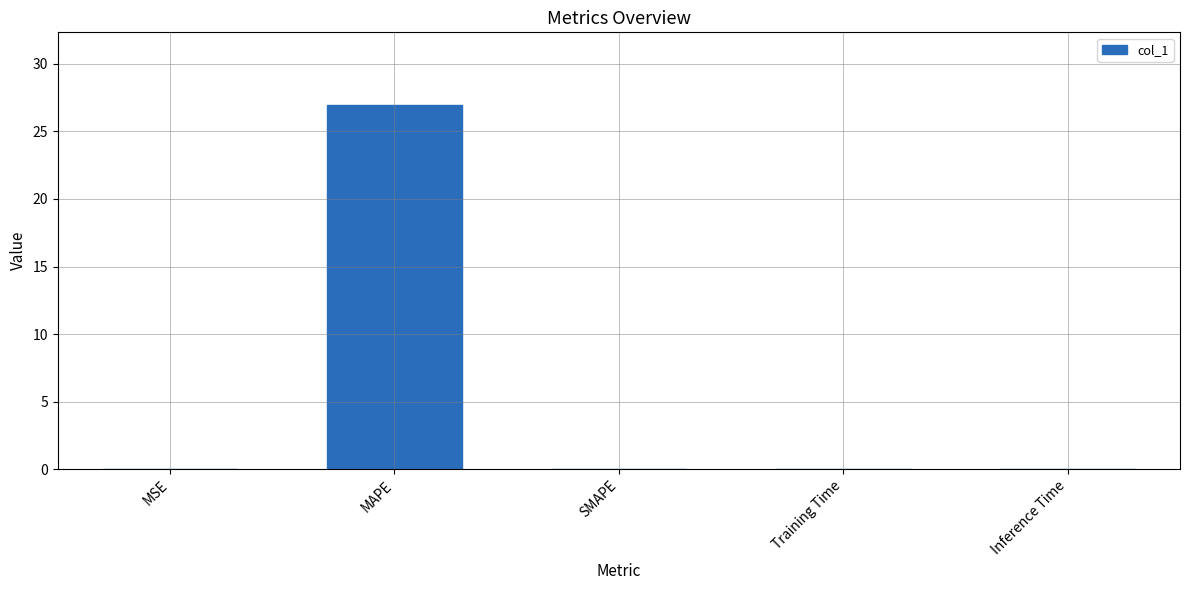

Does the chart contain stacked bars?

No